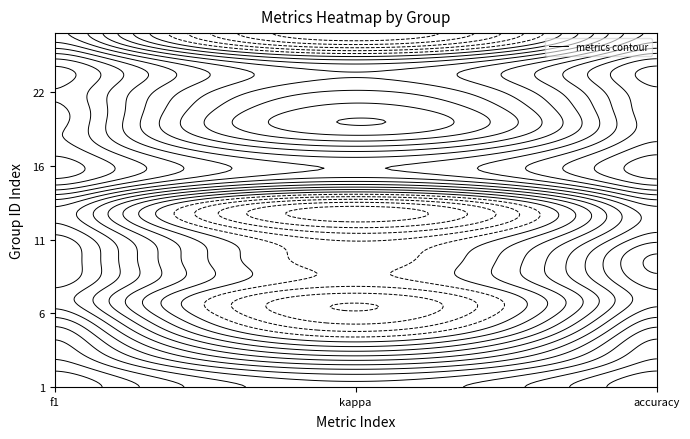

At which category is the sum across all series the highest?

f1